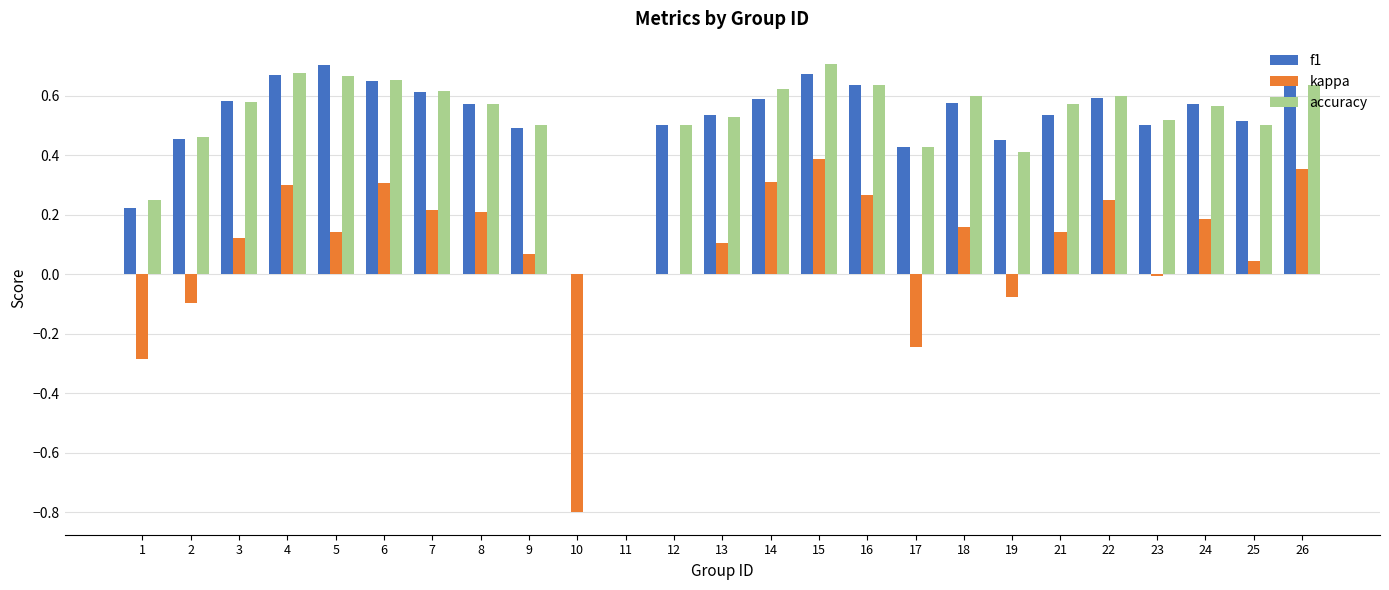

The accuracy series shows 0.2 at 12. True or false?

False